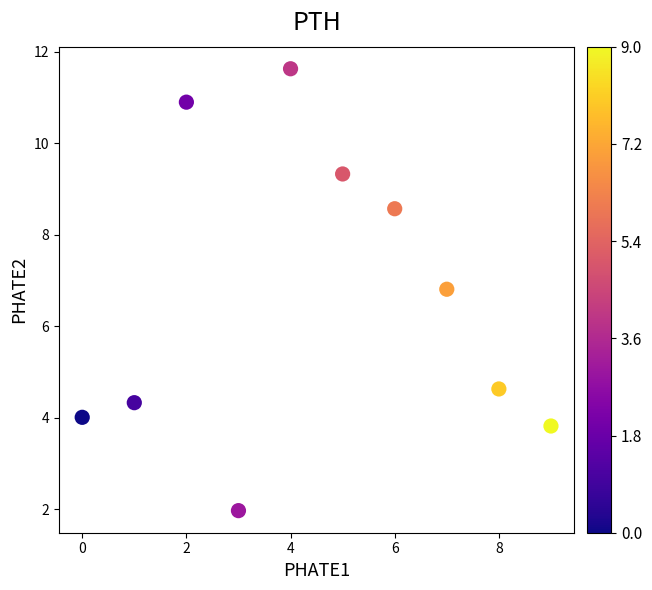

What is the range of Y values (max minus min)?

9.7